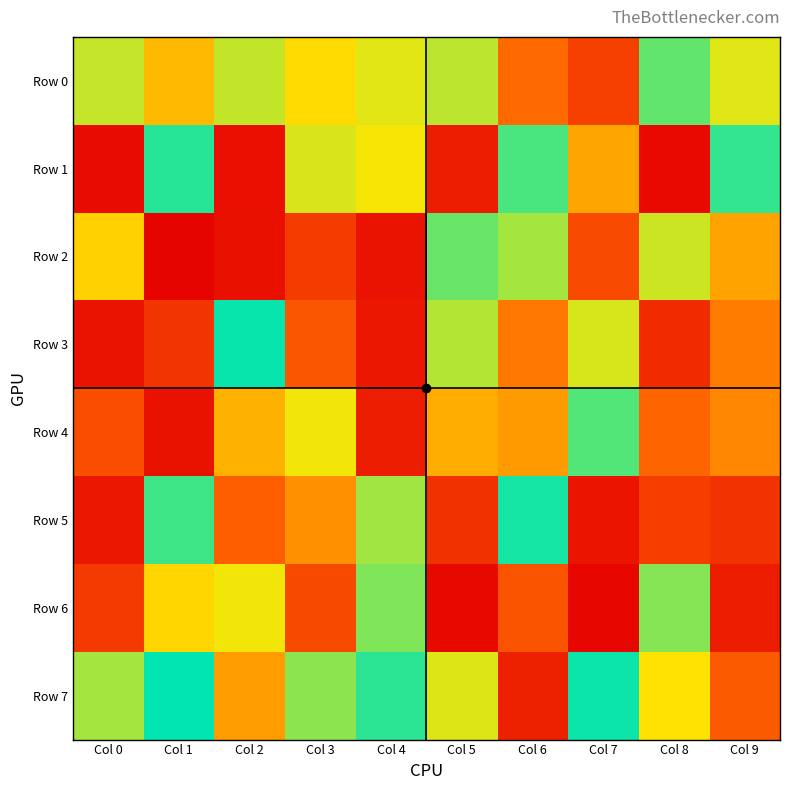

At how many categories does at least one series exceed 702976?

10